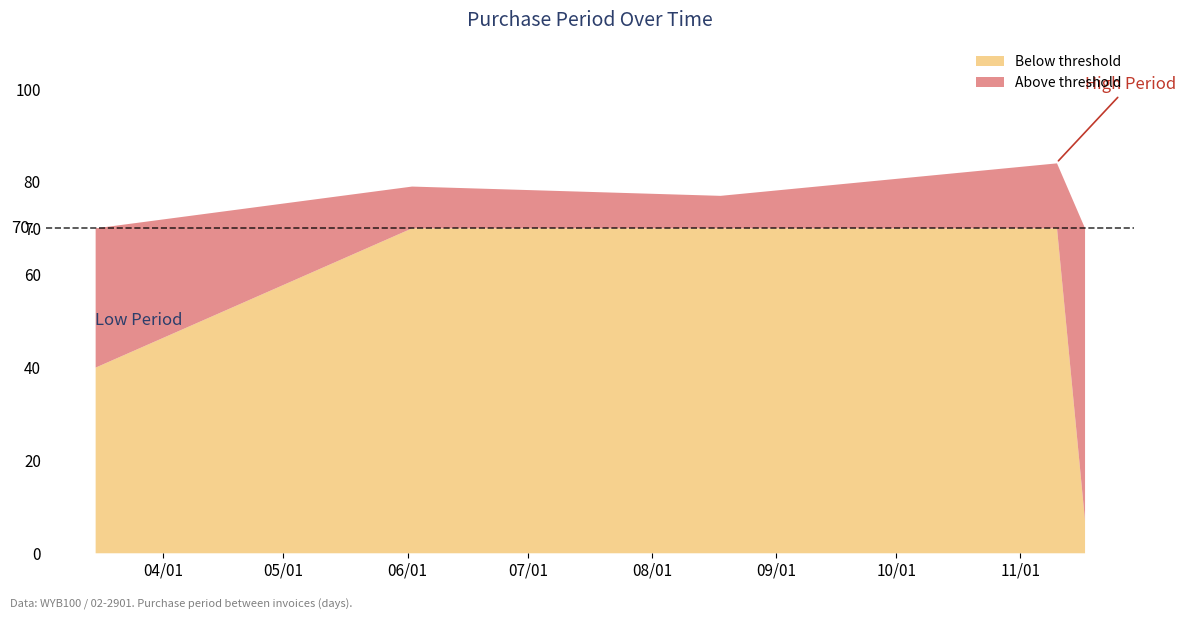

Does the chart display data point markers on the line(s)?

No